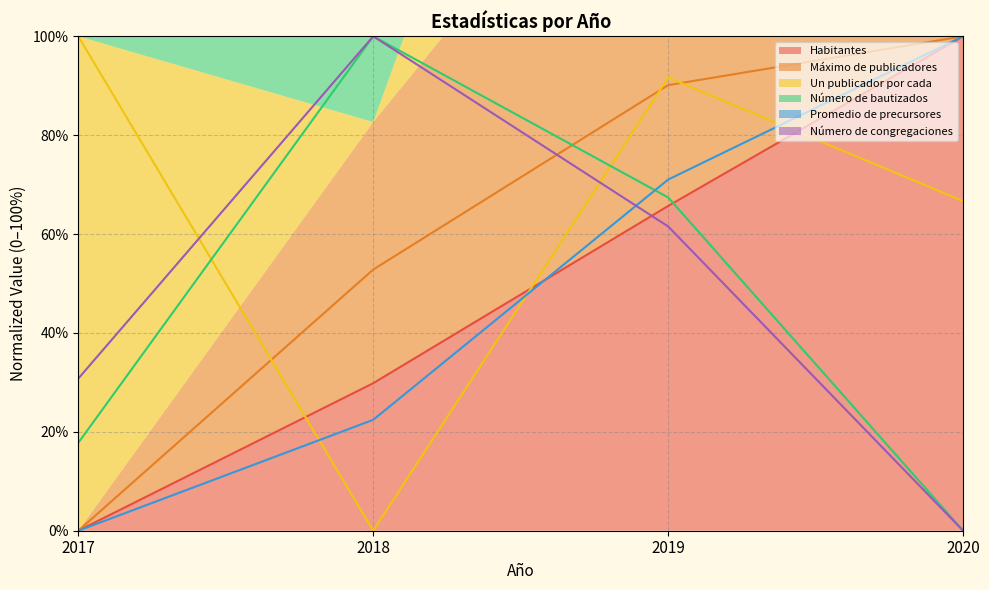

True or false: Un publicador por cada and Número de bautizados cross at least once.

True